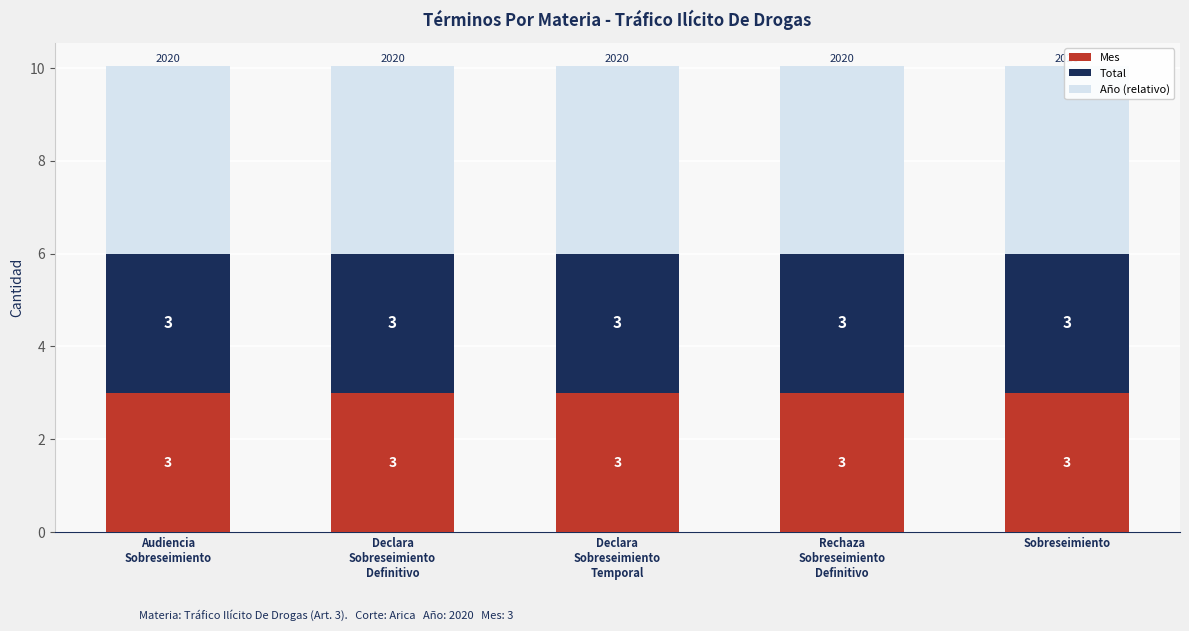

How many groups of bars are there?

5